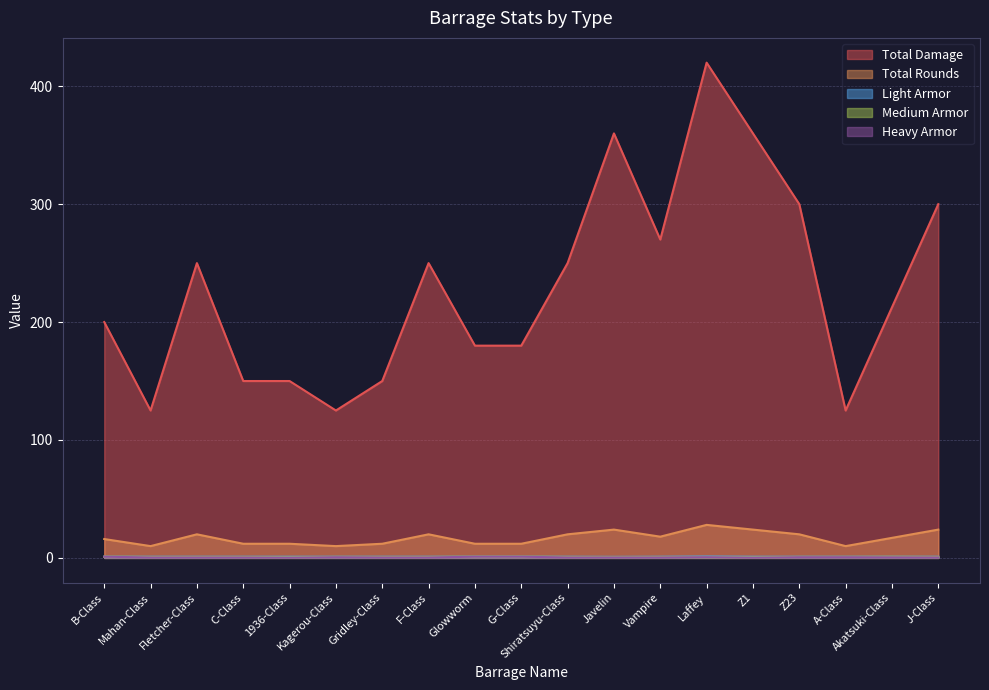

What is the greatest value displayed?

420.0